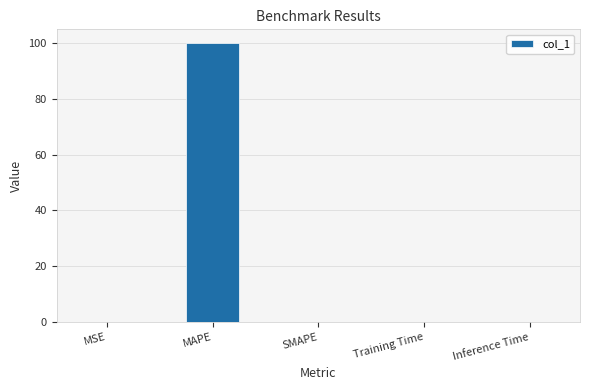

What is the greatest value displayed?

100.0